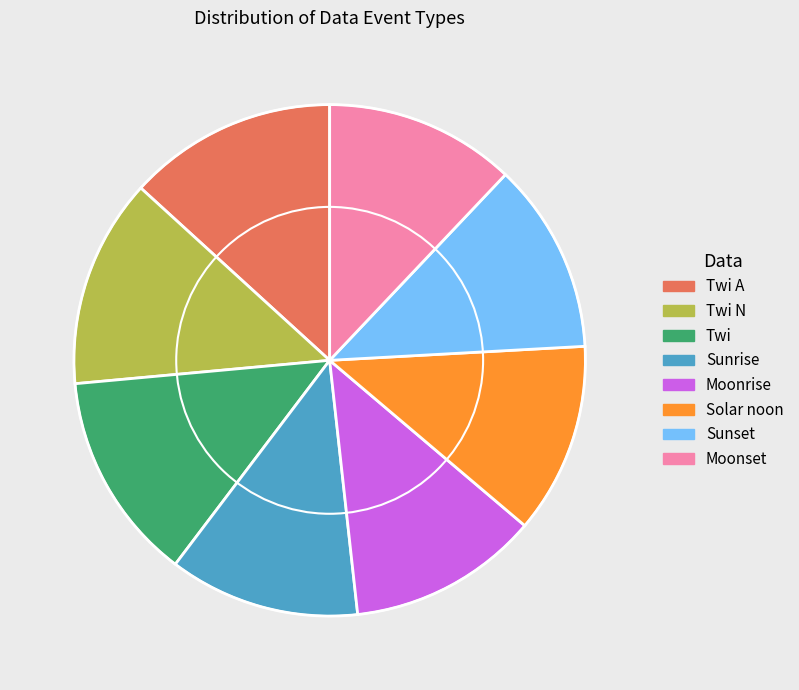

Approximately how many times larger is the value at Moonrise compared to Sunrise?

1.0